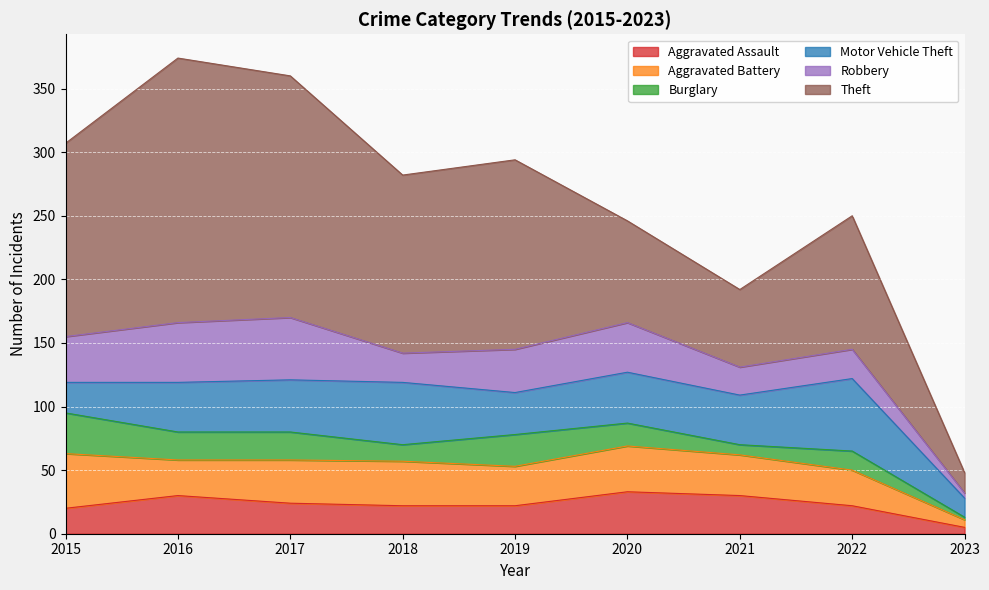

What is the minimum value shown in the chart?

2